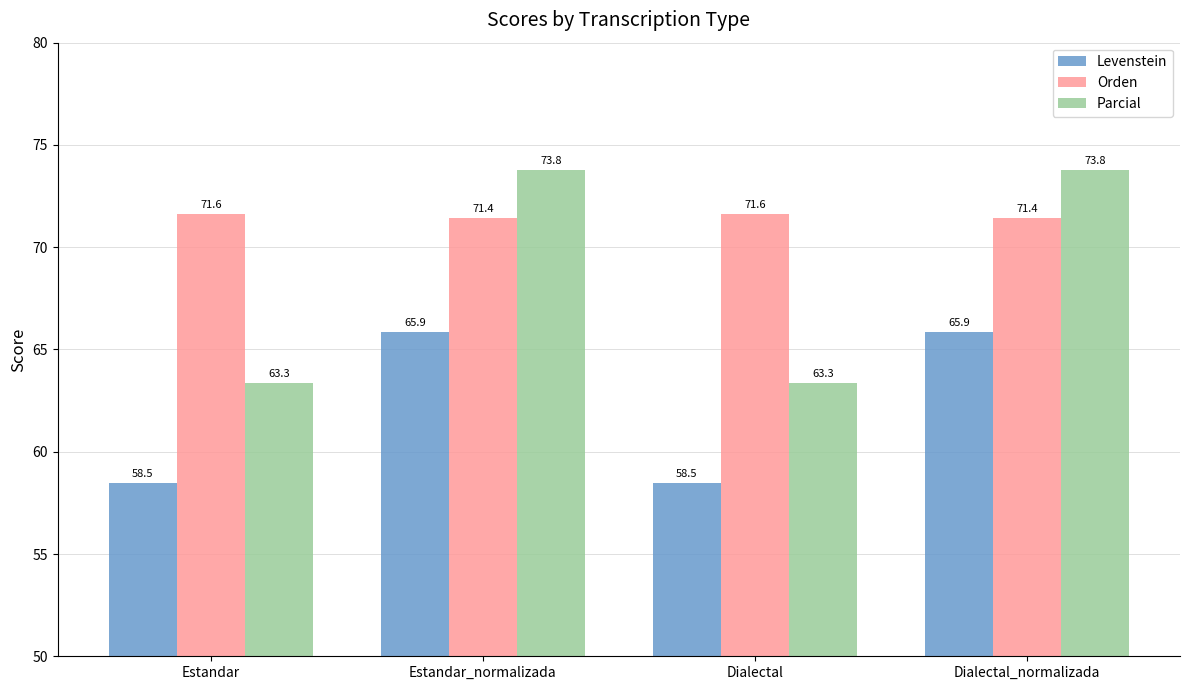

Is it true that Orden equals 71.4 at Estandar_normalizada?

True